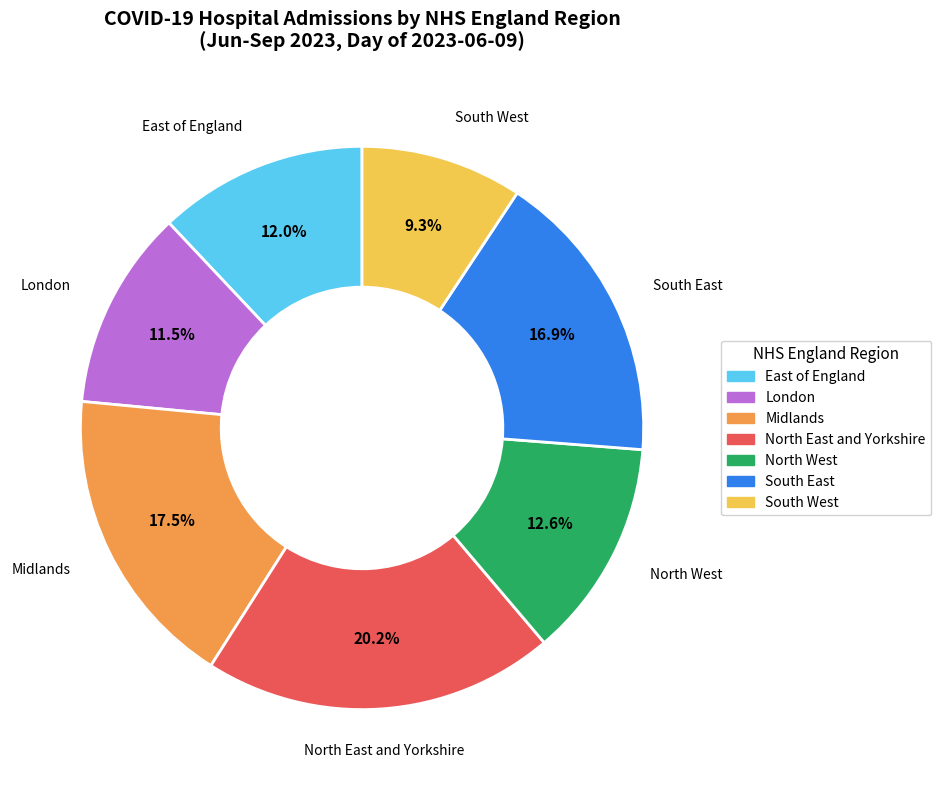

How many slices are in this pie chart?

7